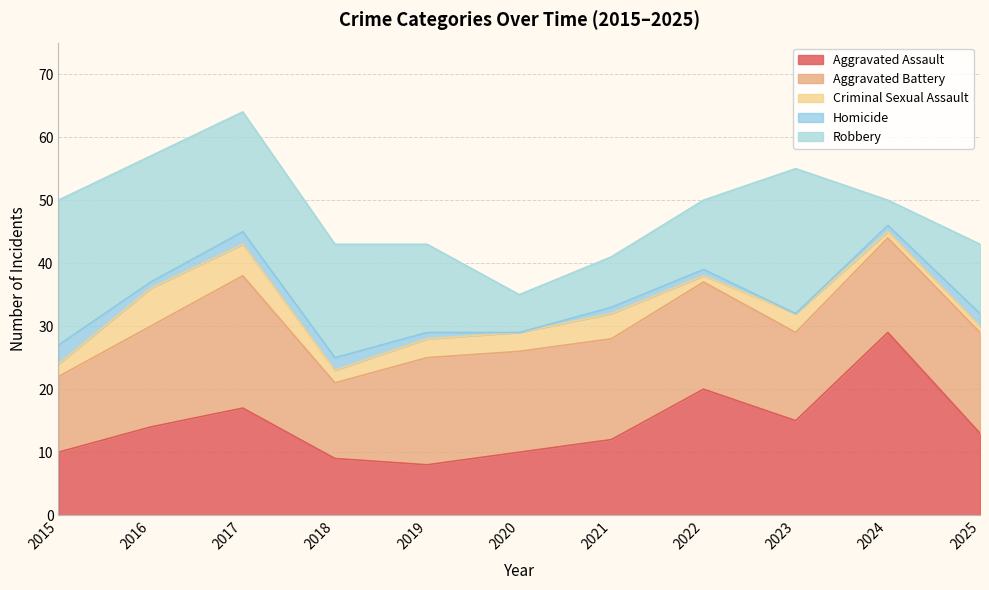

Reading right to left, list all the values displayed in this chart.

Aggravated Assault: 2025=13	2024=29	2023=15	2022=20	2021=12	2020=10	2019=8	2018=9	2017=17	2016=14	2015=10
Aggravated Battery: 2025=16	2024=15	2023=14	2022=17	2021=16	2020=16	2019=17	2018=12	2017=21	2016=16	2015=12
Criminal Sexual Assault: 2025=1	2024=1	2023=3	2022=1	2021=4	2020=3	2019=3	2018=2	2017=5	2016=6	2015=2
Homicide: 2025=2	2024=1	2023=0	2022=1	2021=1	2020=0	2019=1	2018=2	2017=2	2016=1	2015=3
Robbery: 2025=11	2024=4	2023=23	2022=11	2021=8	2020=6	2019=14	2018=18	2017=19	2016=20	2015=23